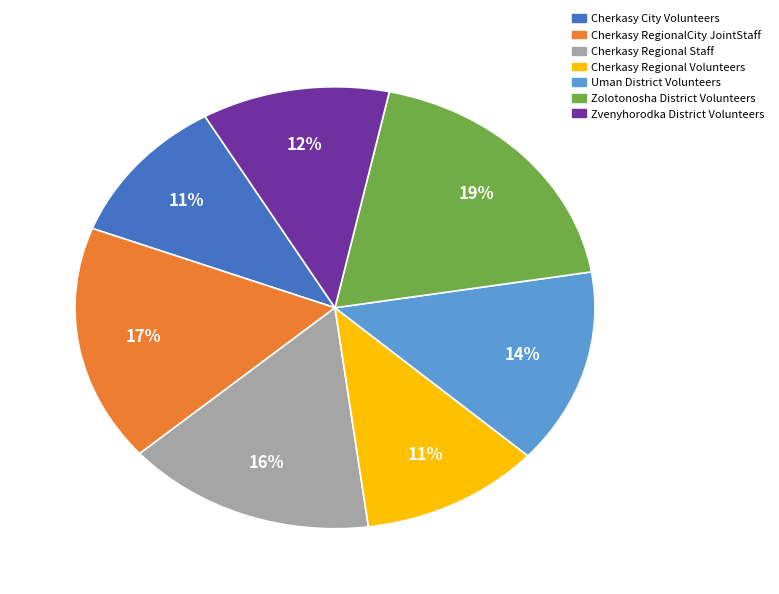

Count the number of slices in the pie.

7